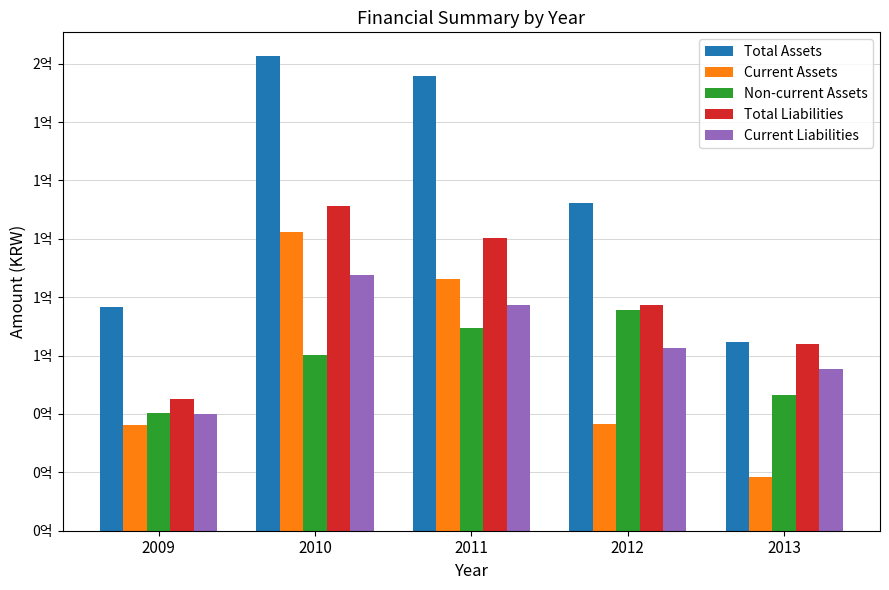

Does the chart contain stacked bars?

No